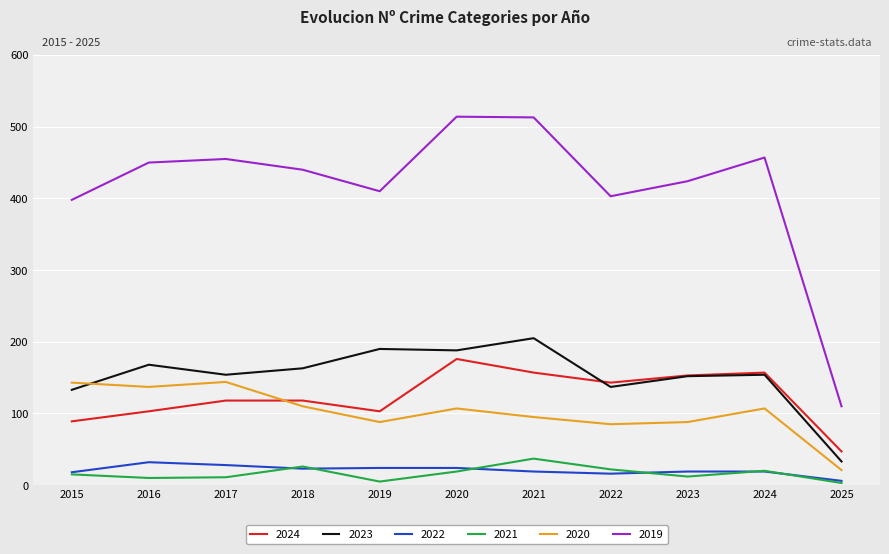

What is the difference between the maximum and minimum values in the 2021 series?

34